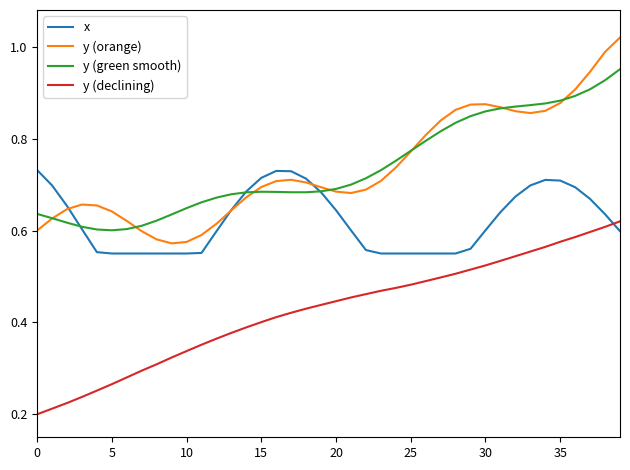

Which series has the widest spread of values?

y (orange)